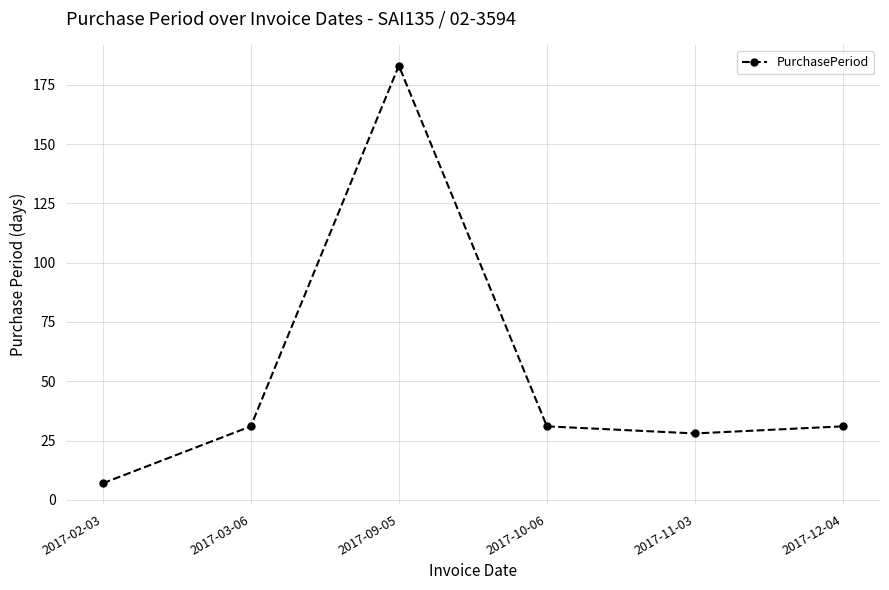

What is the difference between the second highest and minimum values?

24